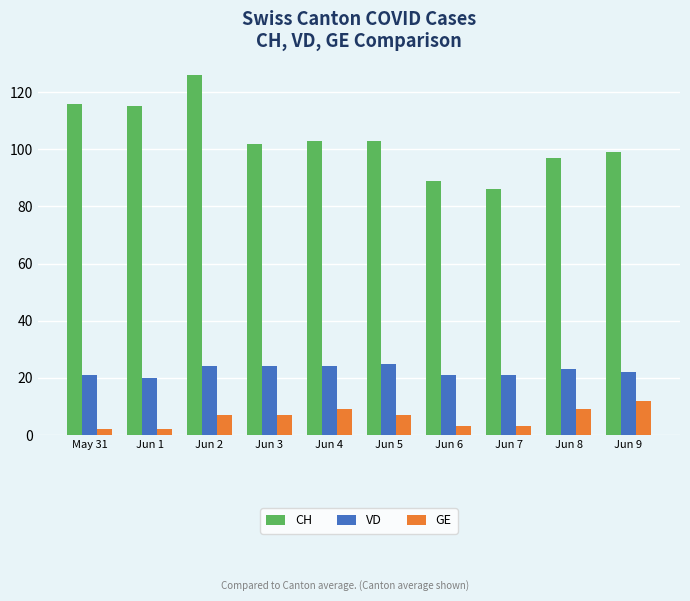

Is it true that GE equals 12 at Jun 9?

True